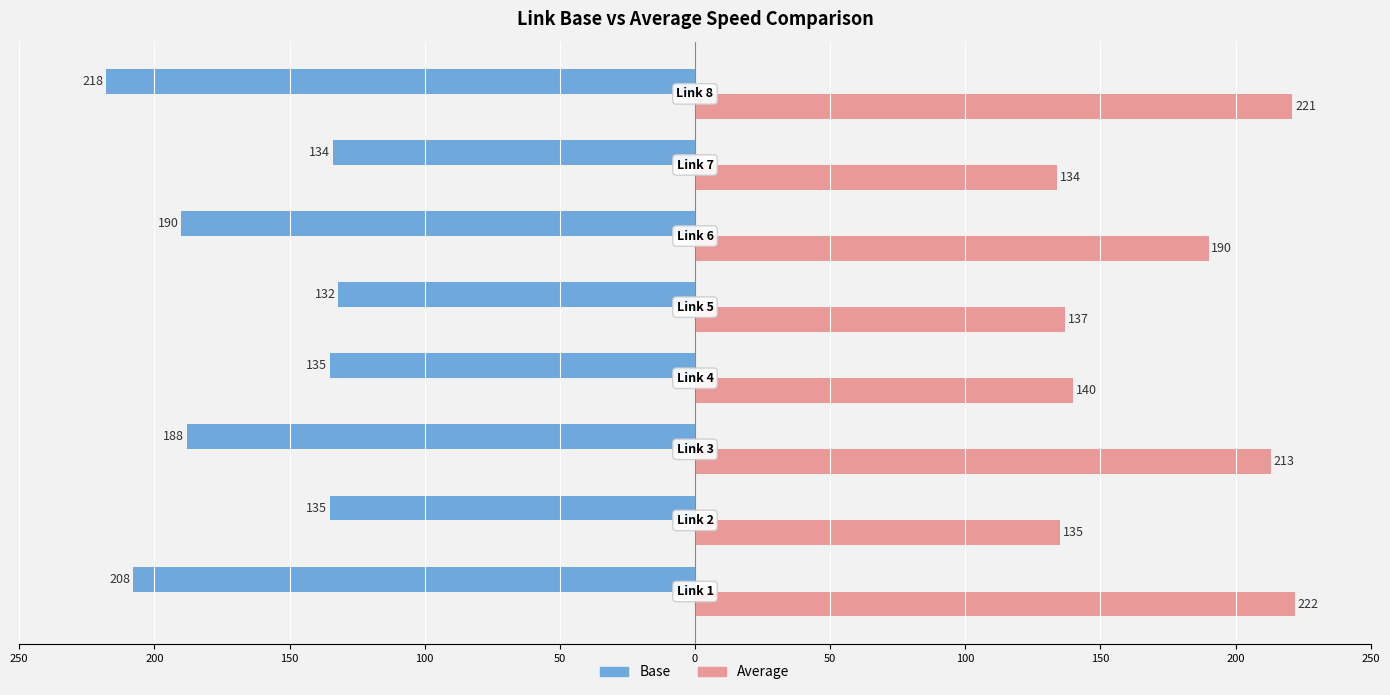

What are all the series names shown in the legend?

Base, Average